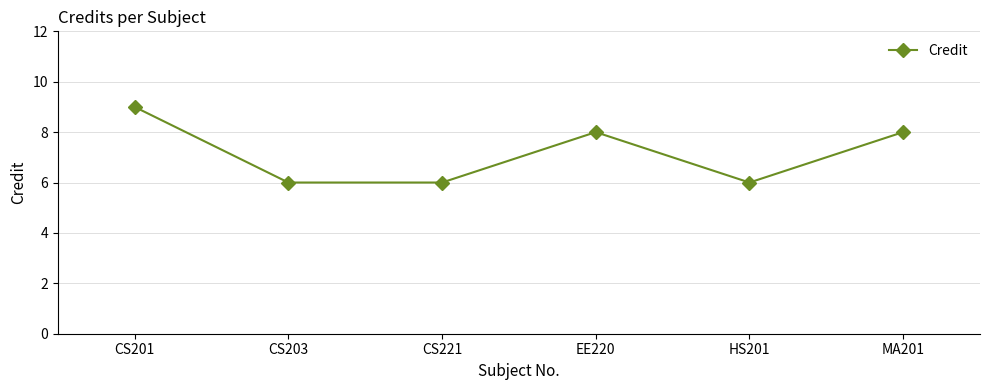

How many lines are shown in the chart?

1